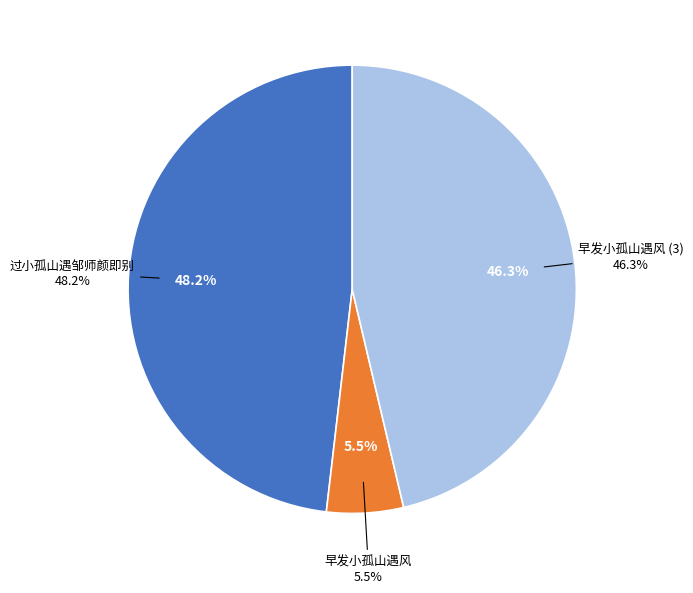

Does 早发小孤山遇风 represent more than half of the total?

No